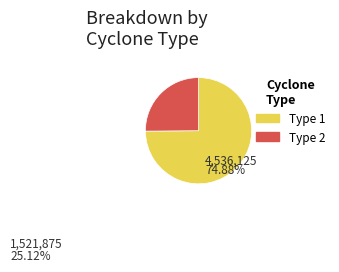

Count the number of slices in the pie.

2